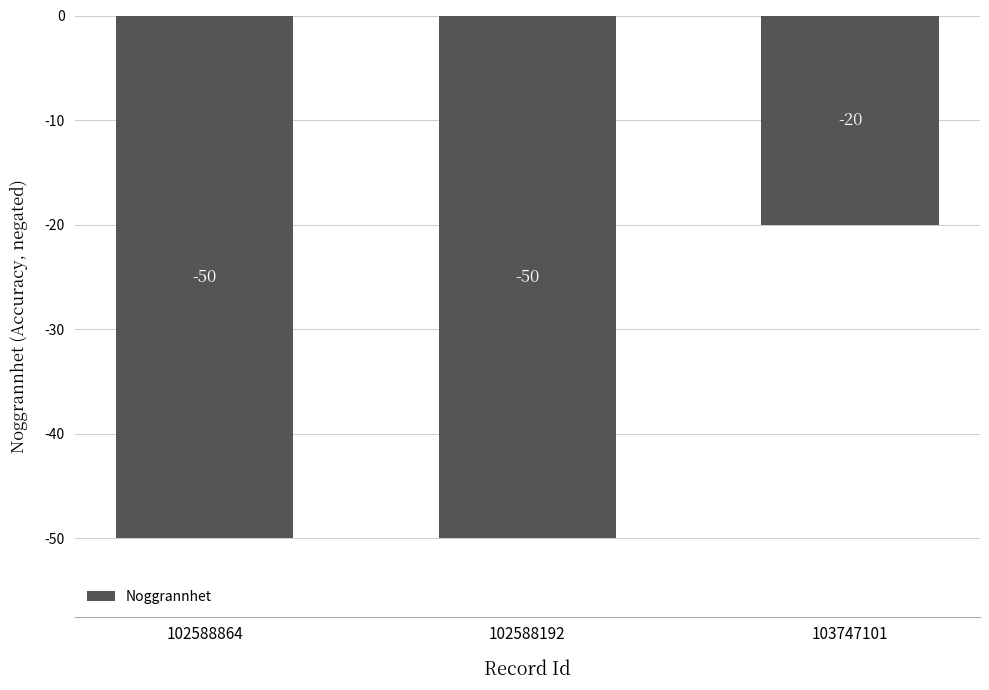

What is the value of the 2nd bar from the left?

-50